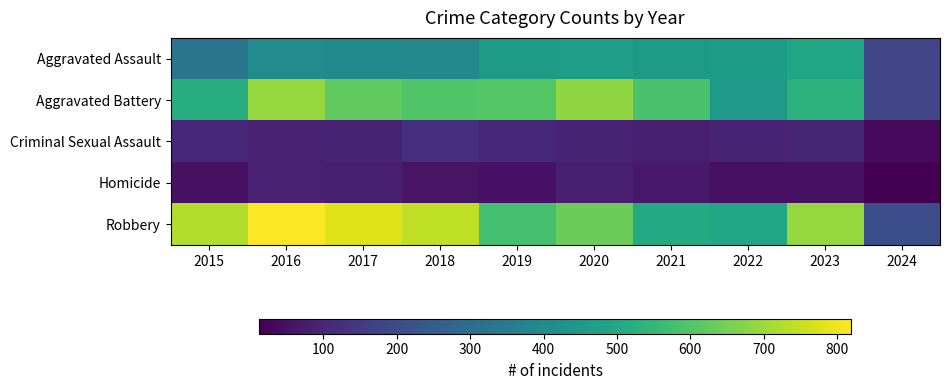

Which series changed the most between 2017 and 2022?

Robbery